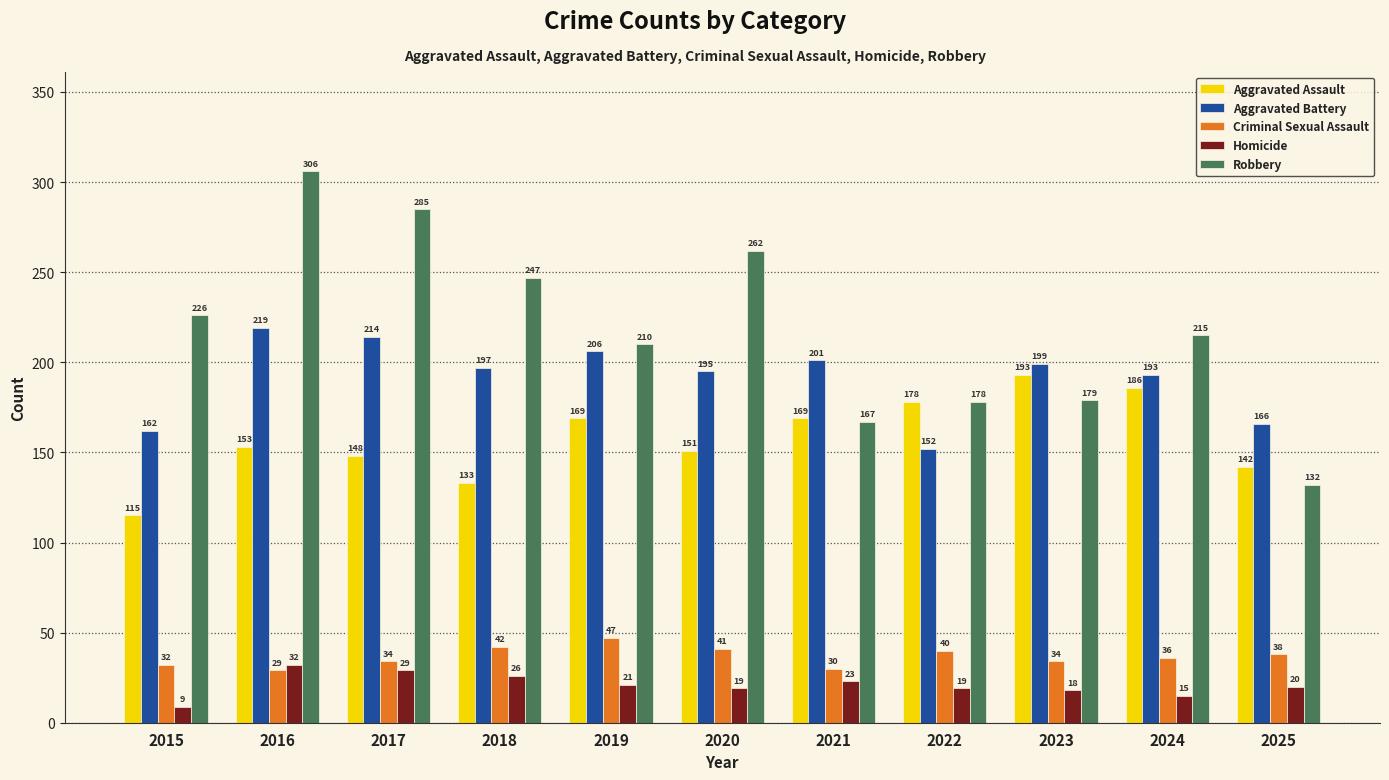

At which label is Homicide closest to 20?

2025